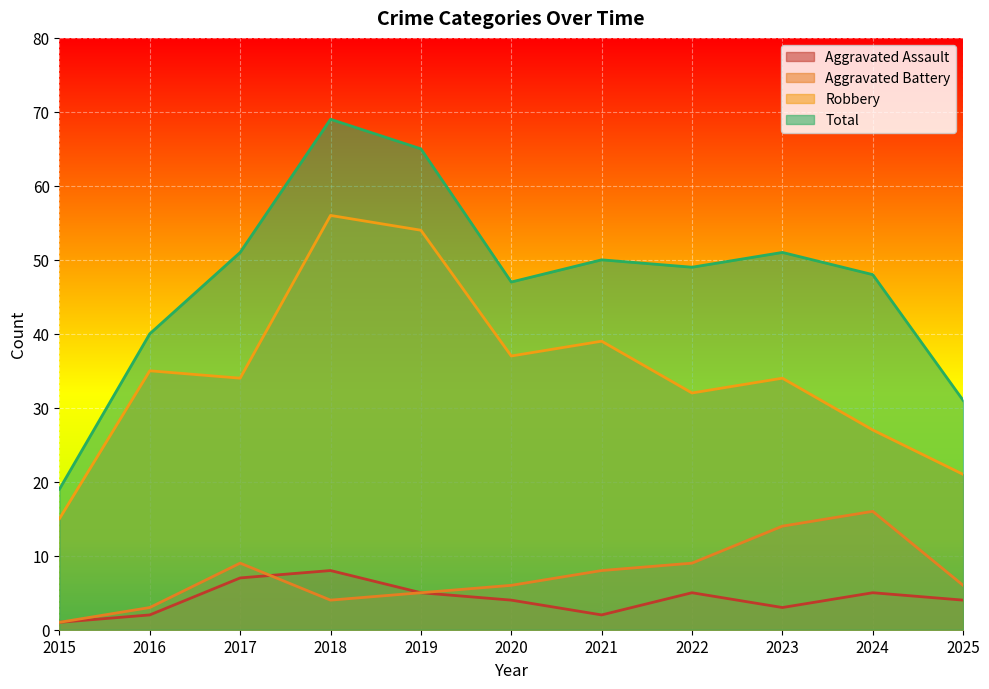

How many lines are shown in the chart?

4